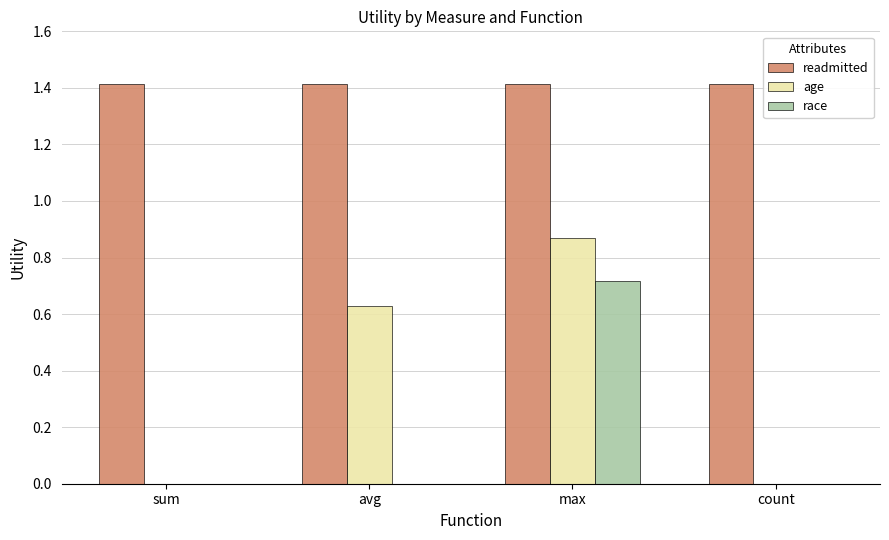

Does the chart contain stacked bars?

No